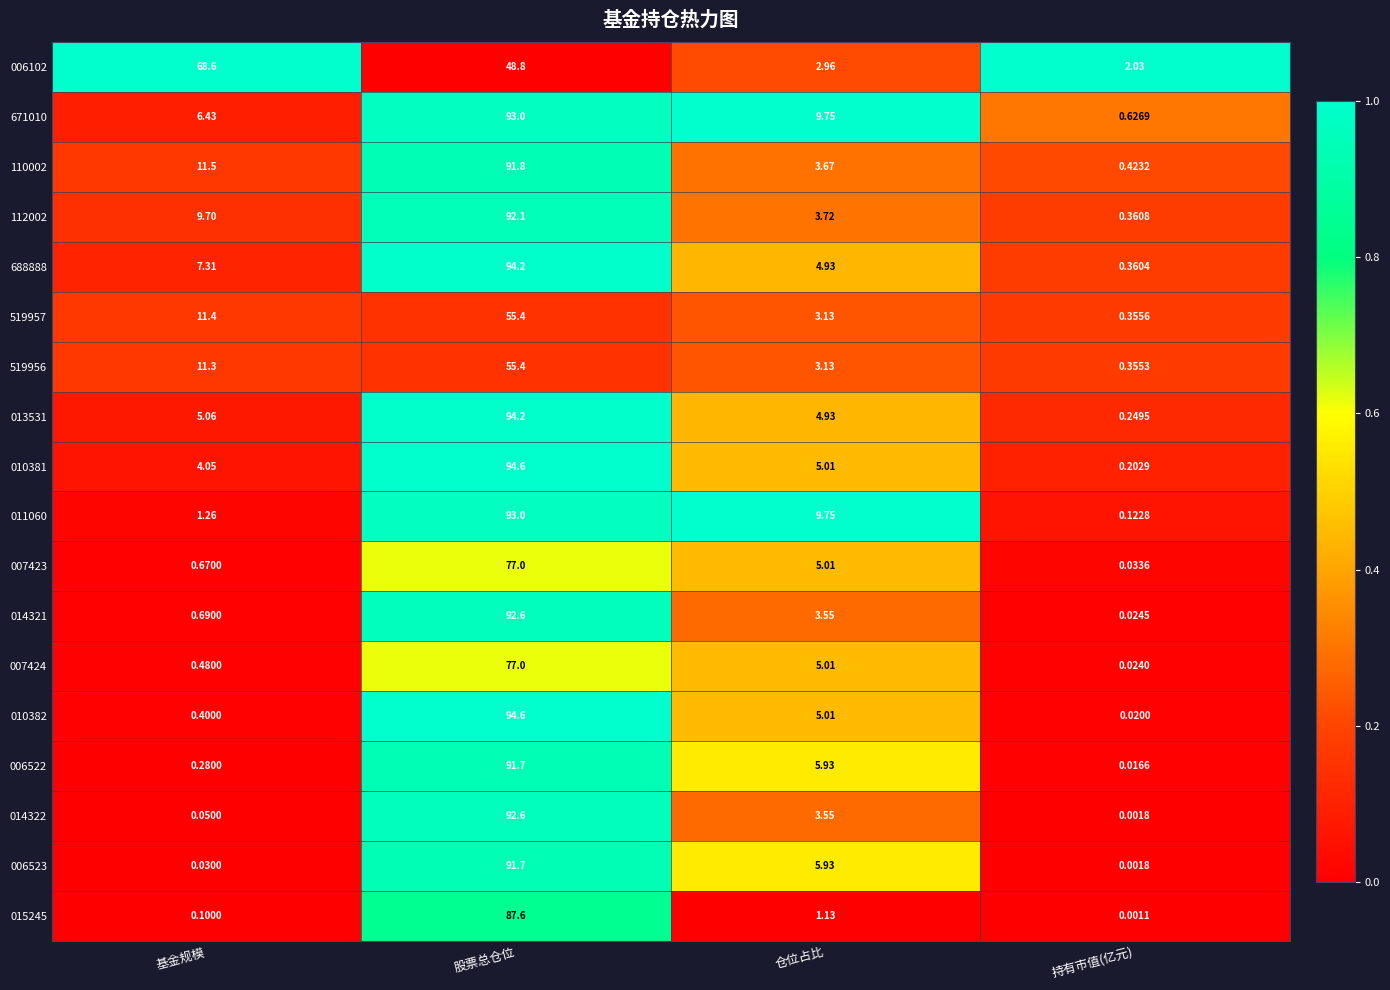

What is the maximum value shown in the chart?

94.6